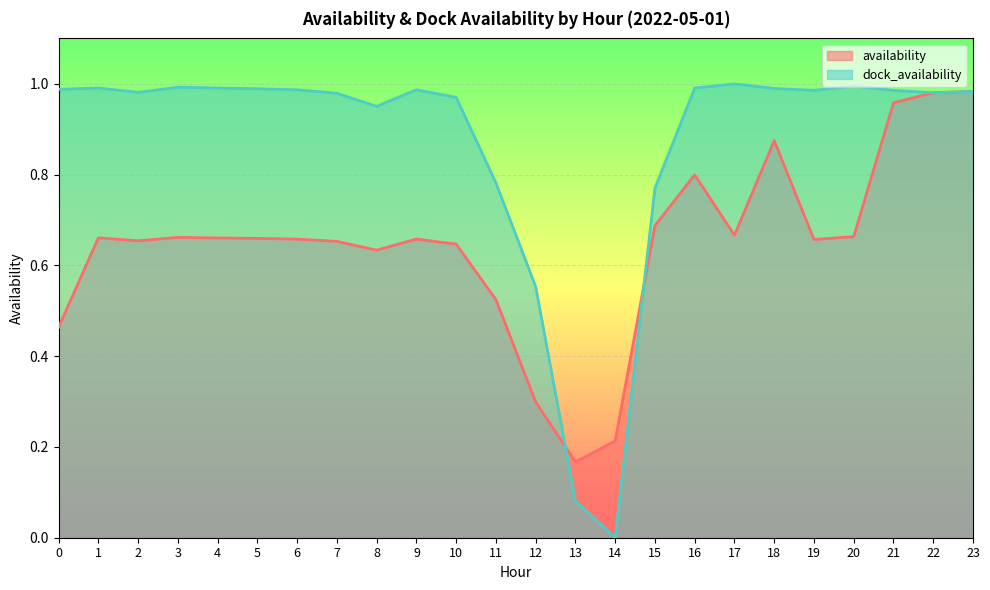

What is the total value across all series at 16?

1.8